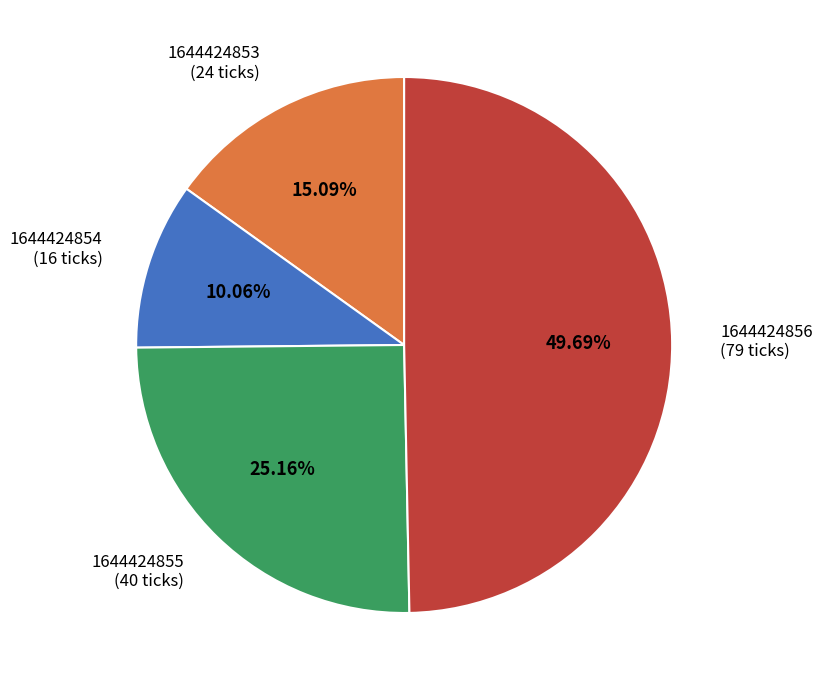

How many segments does this pie chart have?

4